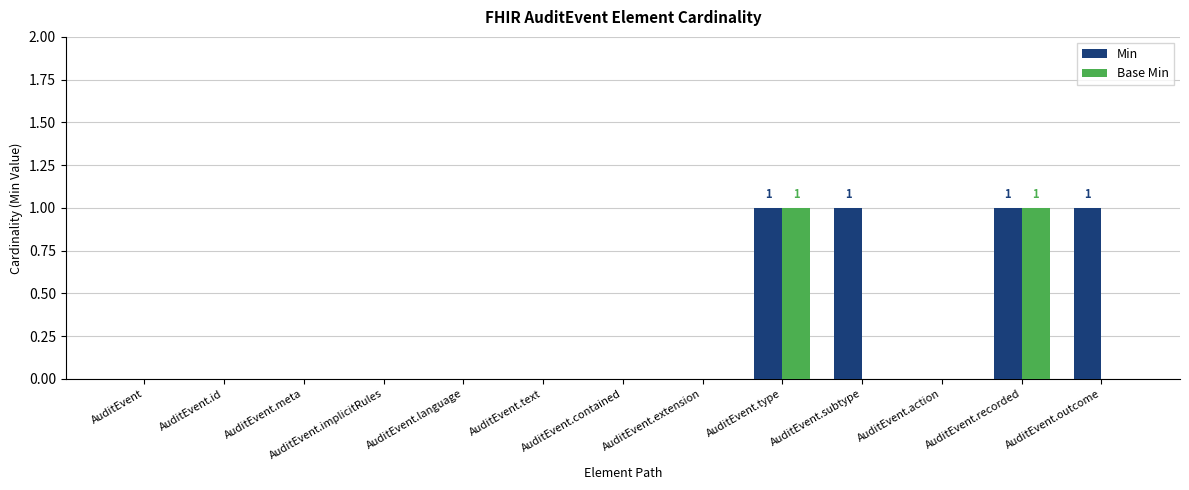

Which series changed the most between AuditEvent.type and AuditEvent.outcome?

Base Min